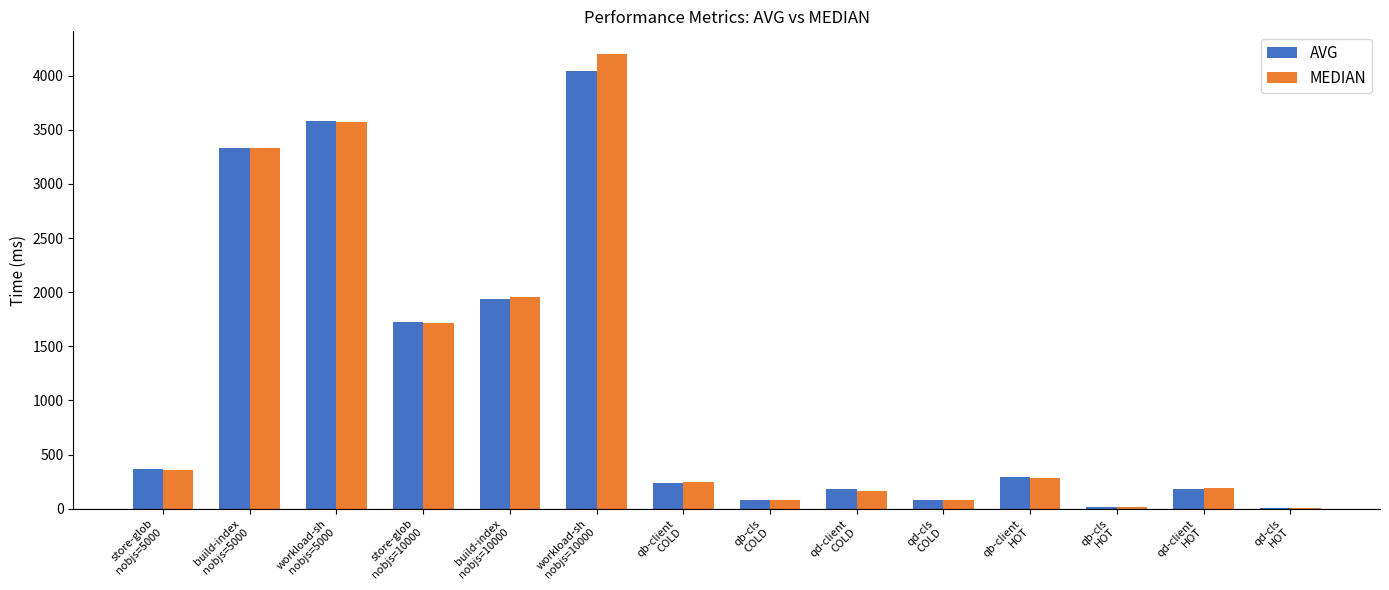

Are the bars grouped side by side (vs. stacked)?

Yes